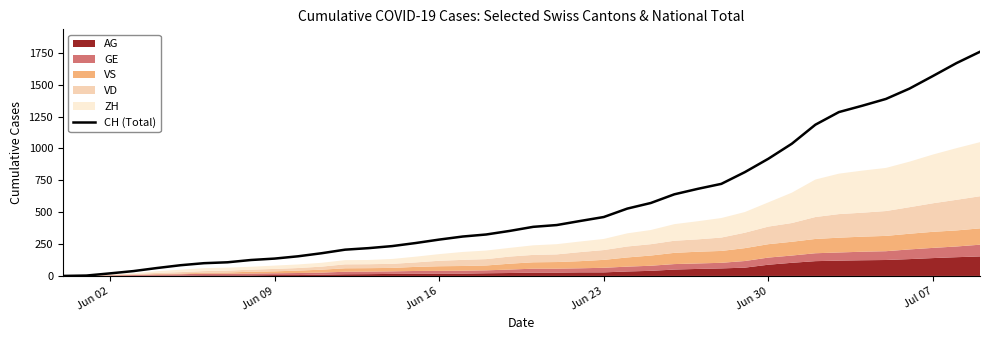

What is the maximum value for CH (Total)?

1758